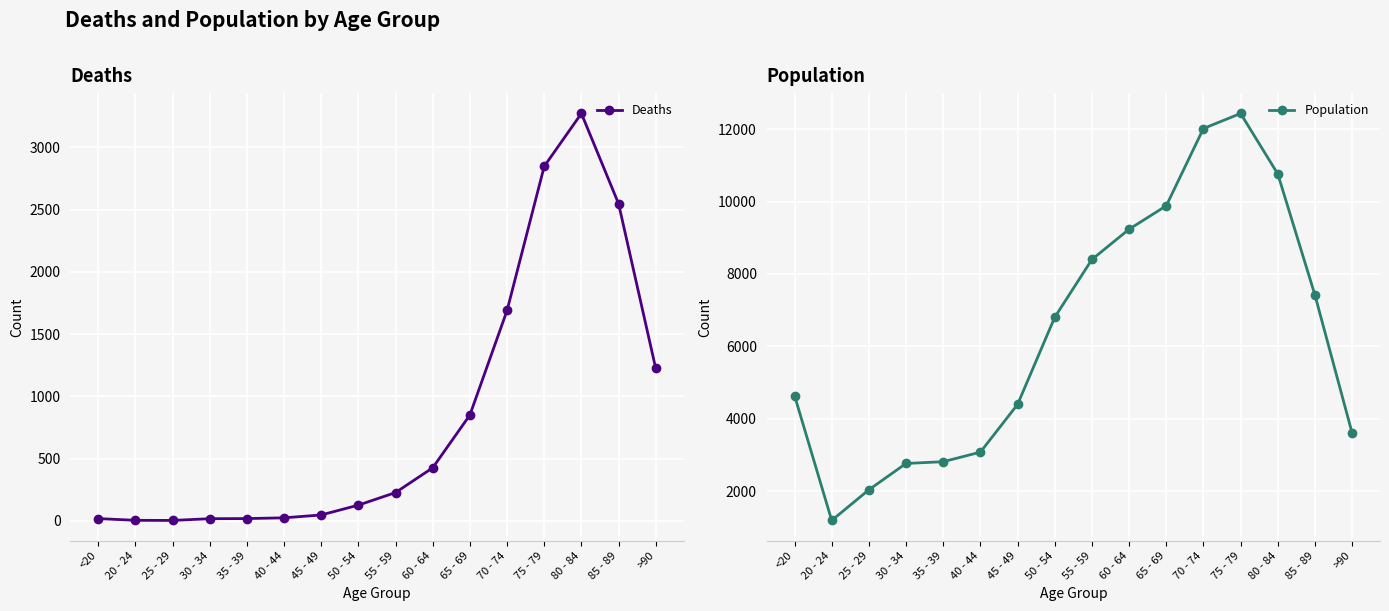

Reading left to right, extract all data points from this chart.

Deaths: 18	4	3	17	18	24	47	126	227	426	850	1690	2848	3273	2548	1224
Population: 4641	1191	2038	2765	2814	3078	4396	6803	8400	9236	9883	12018	12434	10764	7417	3604